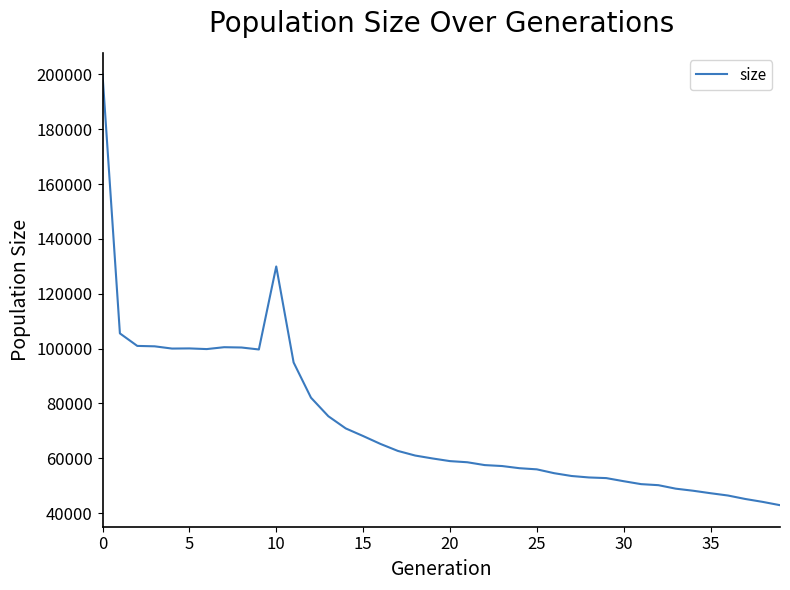

How many values are below 59911?

20